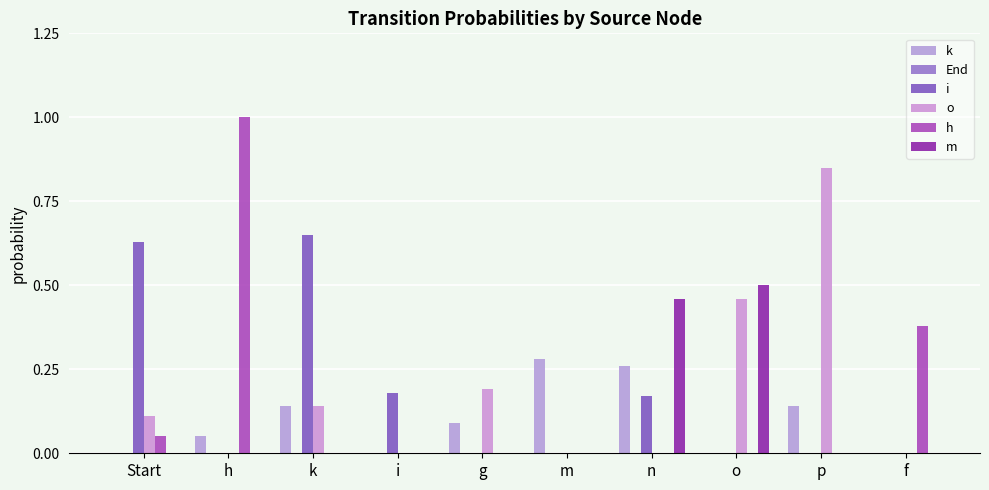

Between f and g, which is larger?

g